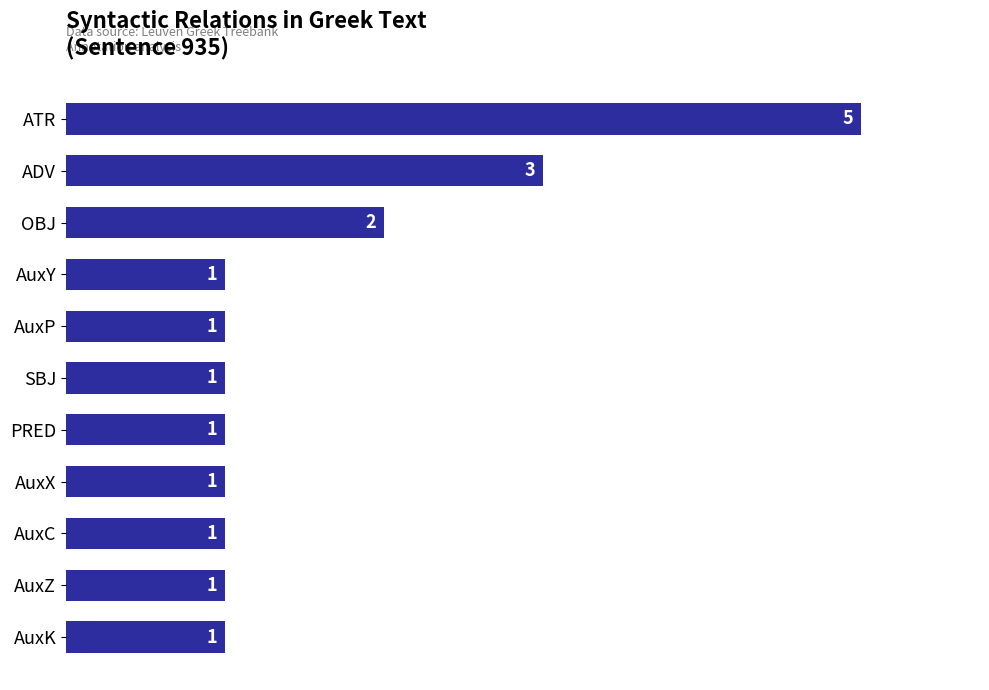

Which category has the highest value across all series?

ATR